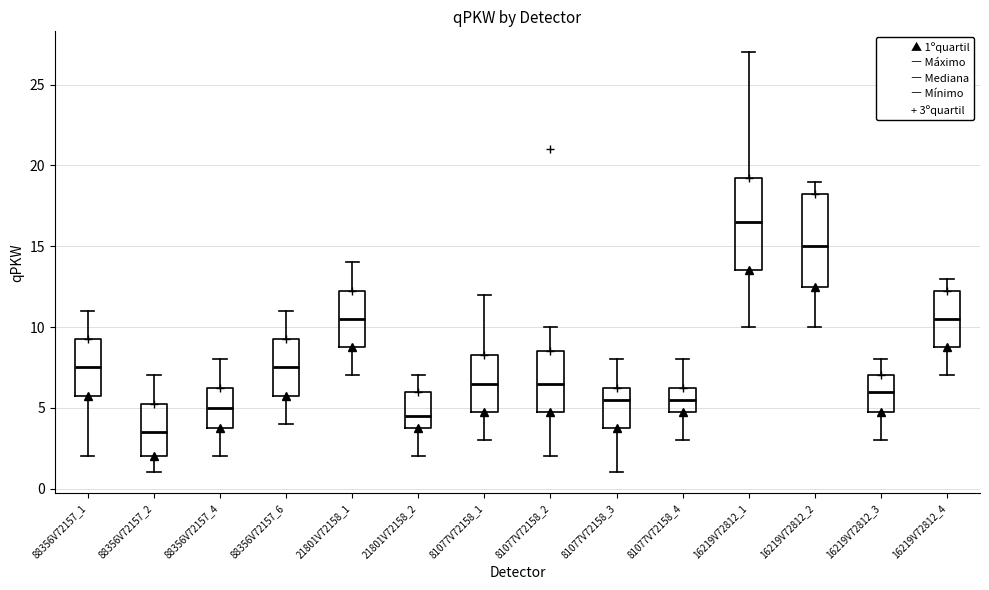

Reading left to right, read every box against the y-axis: the position of its median line, the range the box covers, and the ends of its whiskers. The values are not printed on the chart, so give them approximately, as read against the axis.

88356V72157_1: median 7.5, box 6.0 to 9.5, whiskers 2.0 to 11.0
88356V72157_2: median 3.5, box 2.0 to 5.5, whiskers 1.0 to 7.0
88356V72157_4: median 5.0, box 4.0 to 6.5, whiskers 2.0 to 8.0
88356V72157_6: median 7.5, box 6.0 to 9.5, whiskers 4.0 to 11.0
21801V72158_1: median 10.5, box 9.0 to 12.5, whiskers 7.0 to 14.0
21801V72158_2: median 4.5, box 4.0 to 6.0, whiskers 2.0 to 7.0
81077V72158_1: median 6.5, box 5.0 to 8.5, whiskers 3.0 to 12.0
81077V72158_2: median 6.5, box 5.0 to 8.5, whiskers 2.0 to 10.0
81077V72158_3: median 5.5, box 4.0 to 6.5, whiskers 1.0 to 8.0
81077V72158_4: median 5.5, box 5.0 to 6.5, whiskers 3.0 to 8.0
16219V72812_1: median 16.5, box 13.5 to 19.5, whiskers 10.0 to 27.0
16219V72812_2: median 15.0, box 12.5 to 18.5, whiskers 10.0 to 19.0
16219V72812_3: median 6.0, box 5.0 to 7.0, whiskers 3.0 to 8.0
16219V72812_4: median 10.5, box 9.0 to 12.5, whiskers 7.0 to 13.0